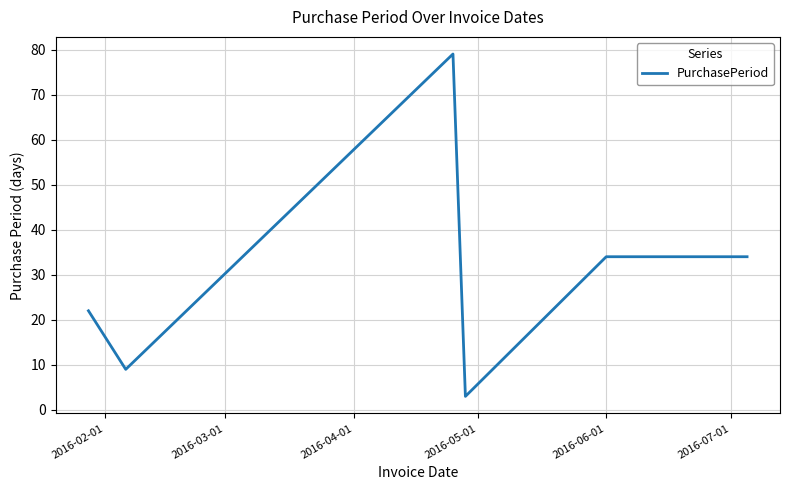

True or false: the data has more than 0 interior local peaks.

True